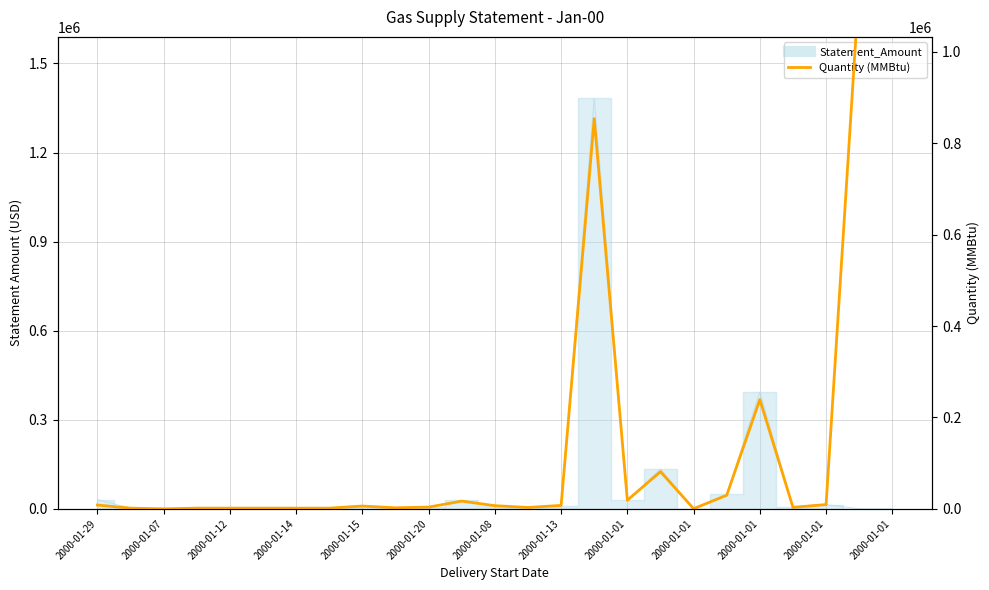

What is the difference between the maximum and minimum values?

1382213.9